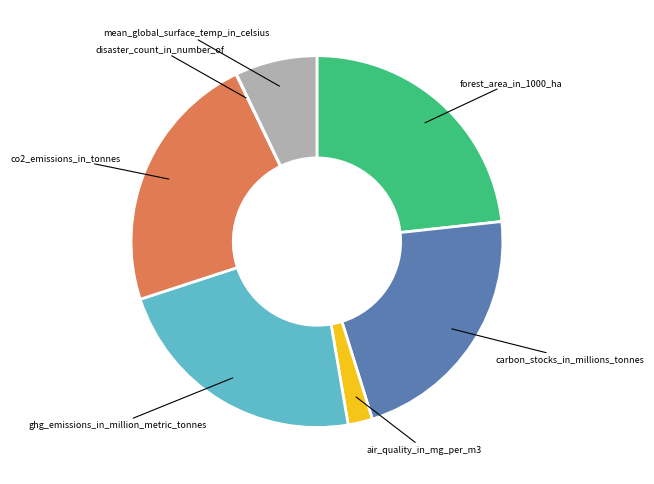

Is there a majority slice in this chart?

No